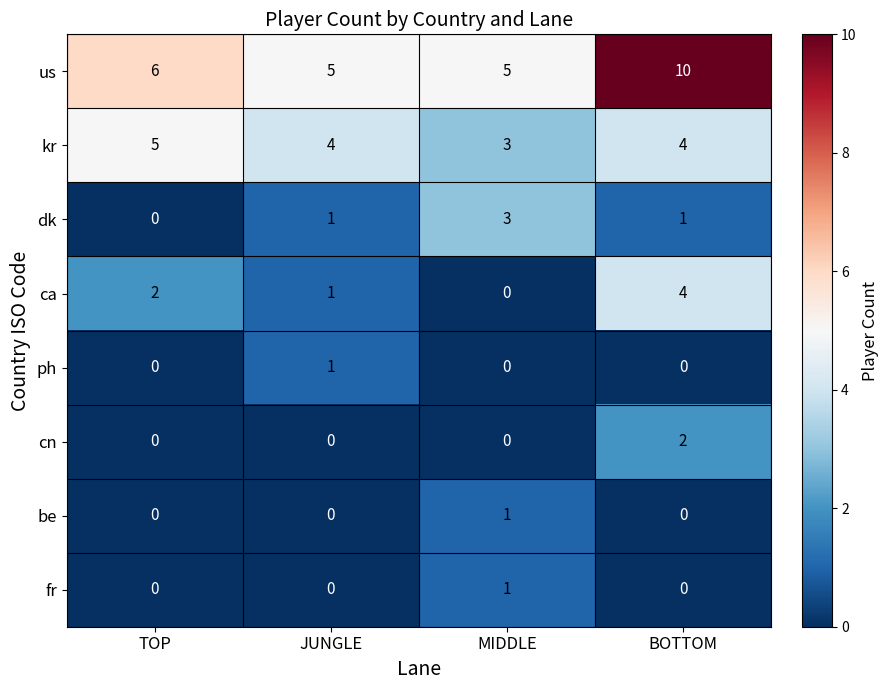

What is the greatest value displayed?

10